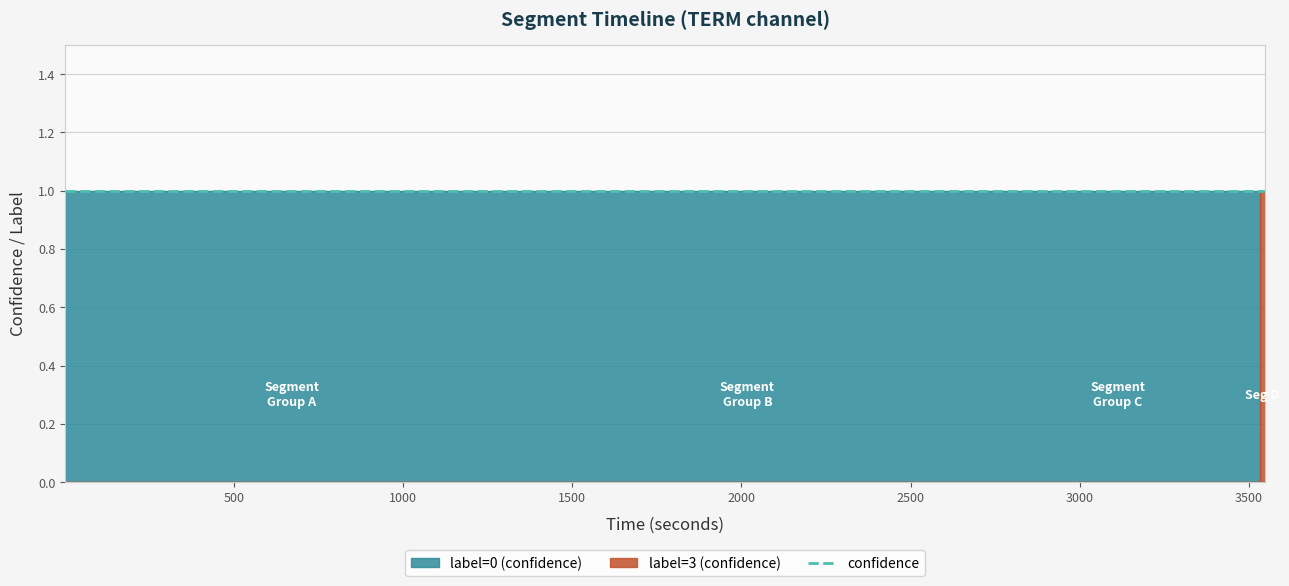

The start_time series shows 3533 at 3. True or false?

True